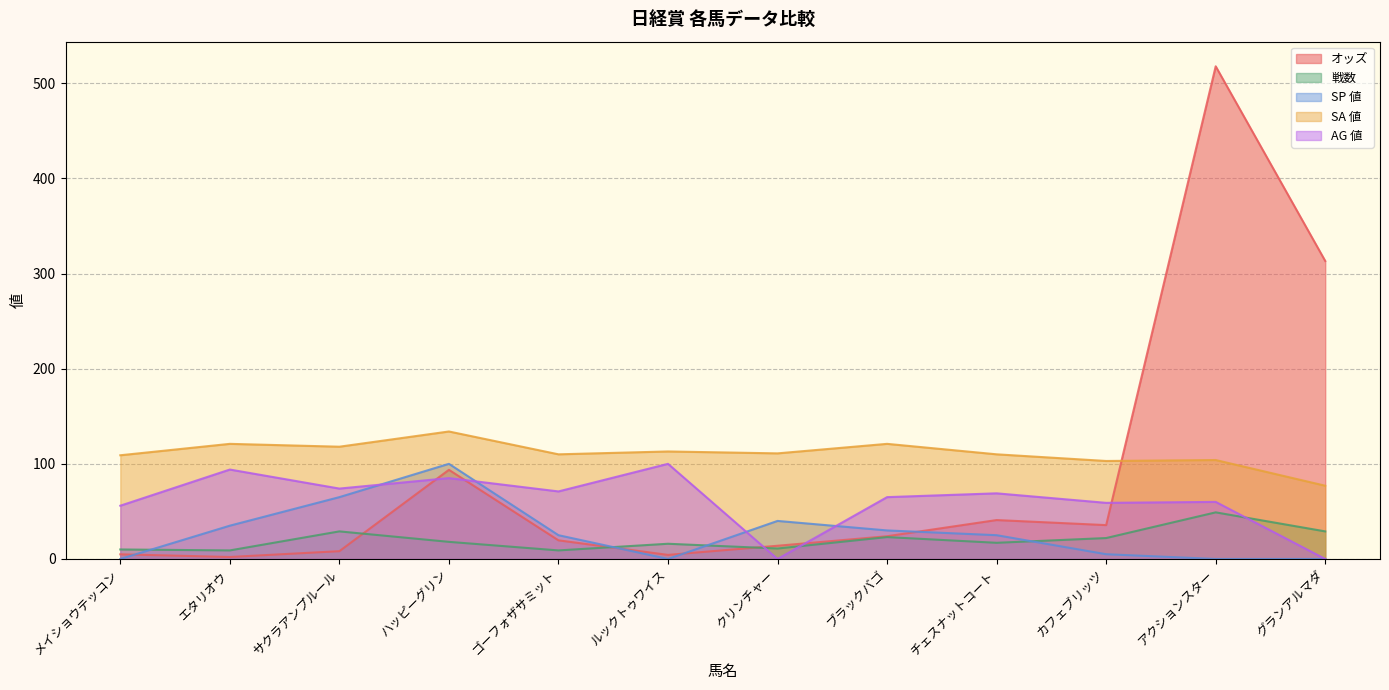

At which label does オッズ reach its minimum?

エタリオウ